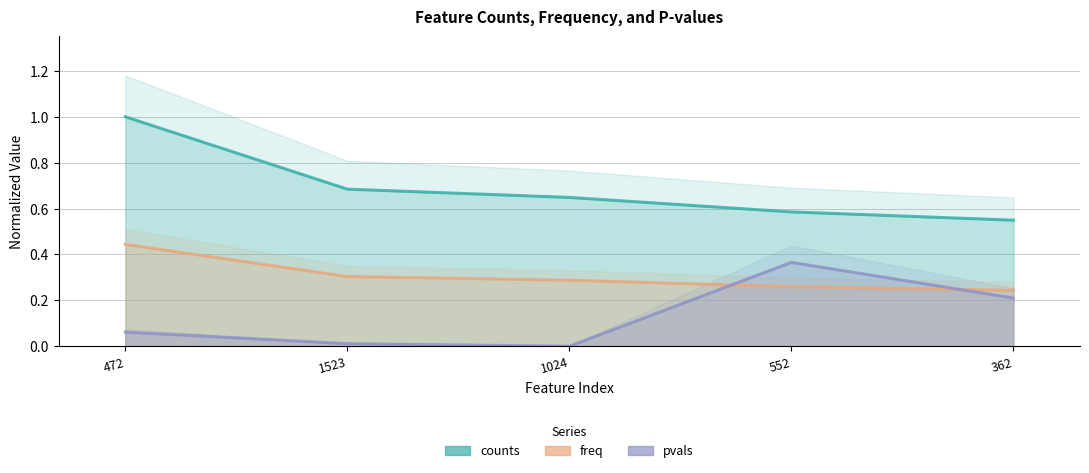

Reading left to right, extract all data points from this chart.

counts: 472=0.4	1523=0.3	1024=0.3	552=0.3	362=0.2
freq: 472=1.0	1523=0.7	1024=0.6	552=0.6	362=0.5
pvals: 472=0.1	1523=0.0	1024=0.0	552=0.4	362=0.2